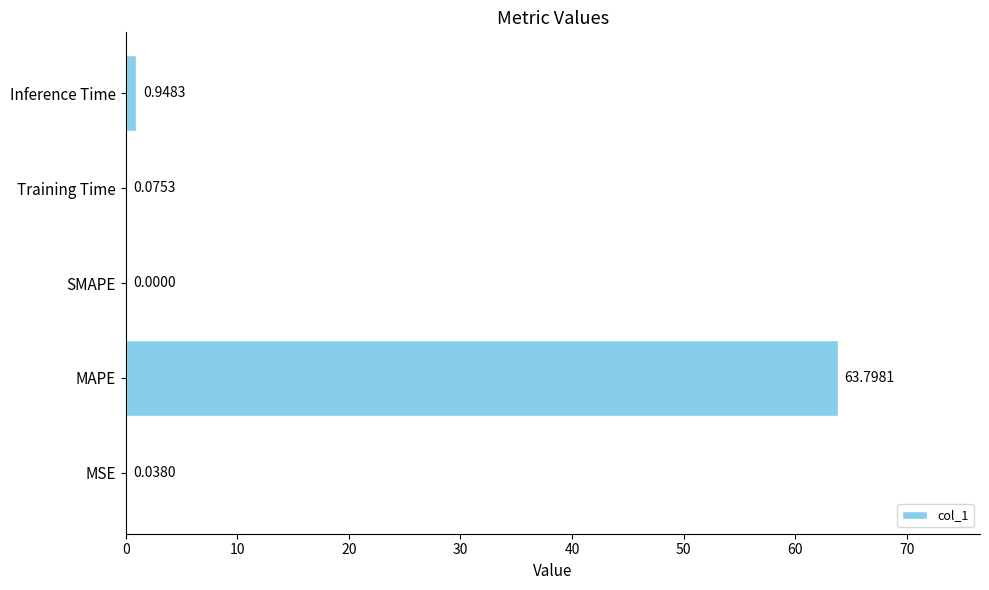

Are the bars horizontal?

Yes